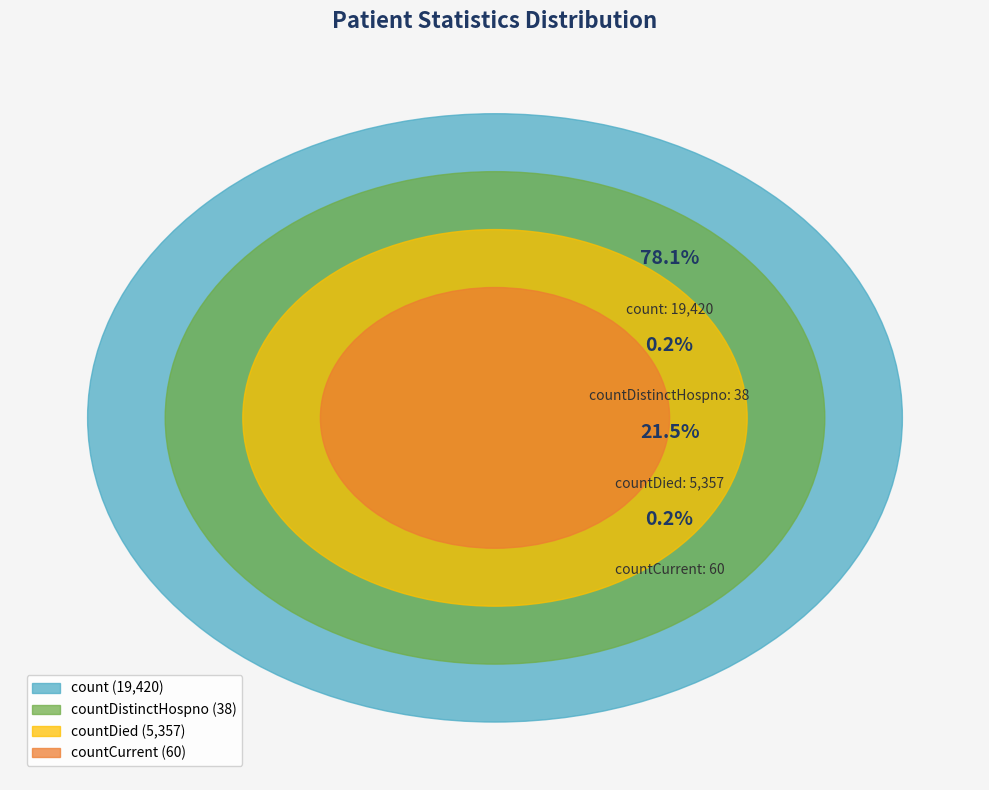

Rank the categories by value from lowest to highest.

countDistinctHospno, countCurrent, countDied, count